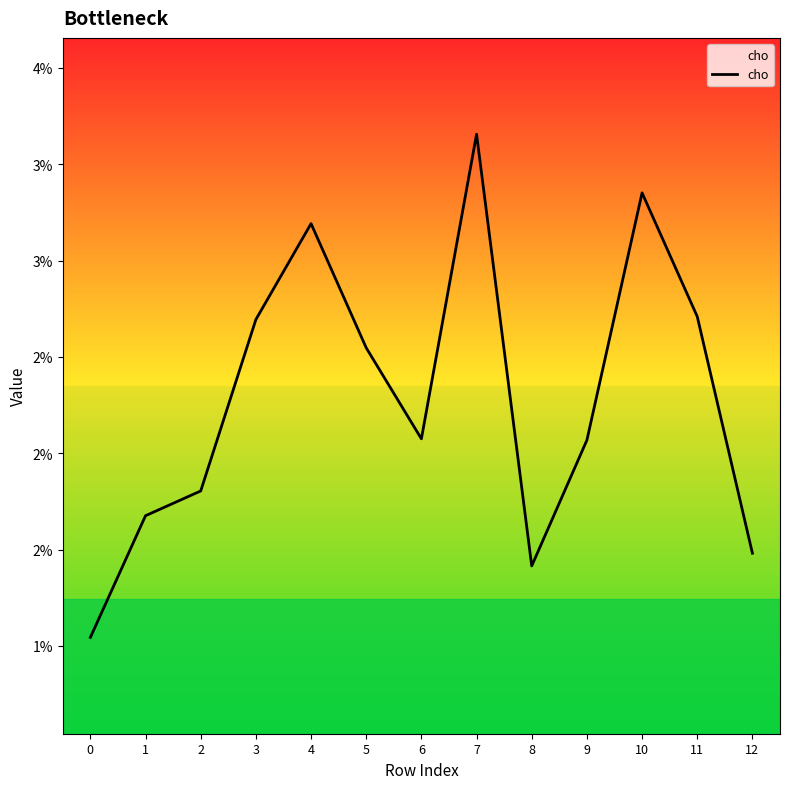

Does the chart have visible grid lines?

No